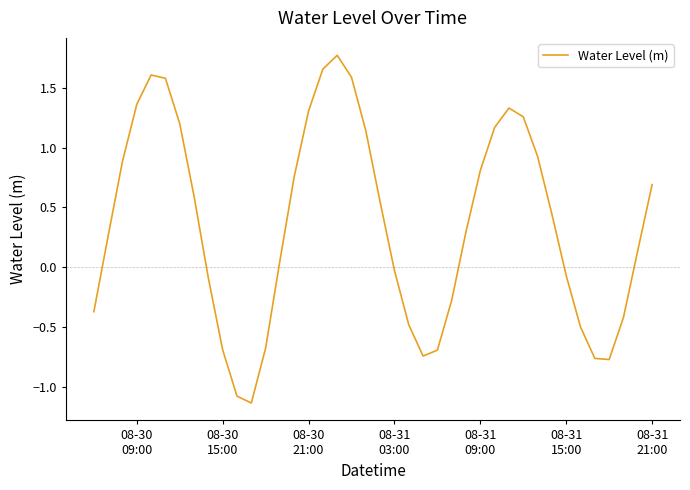

What is the maximum value shown in the chart?

1.8